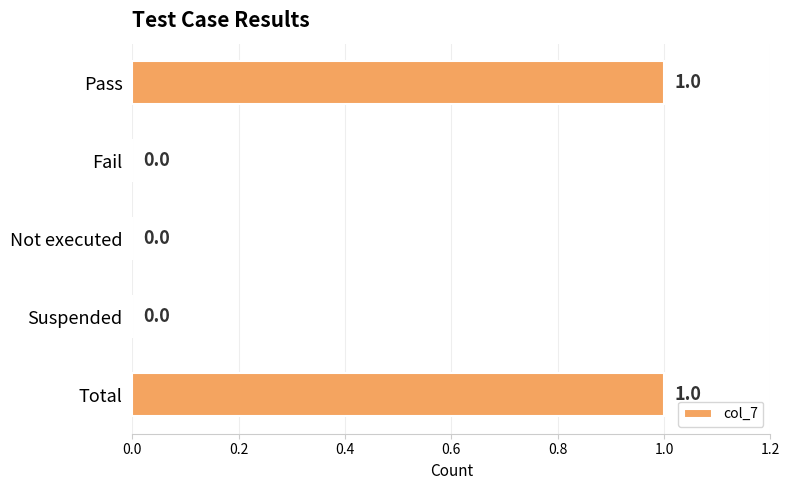

Reading top to bottom, extract all data points from this chart.

Pass=1	Fail=0	Not executed=0	Suspended=0	Total=1